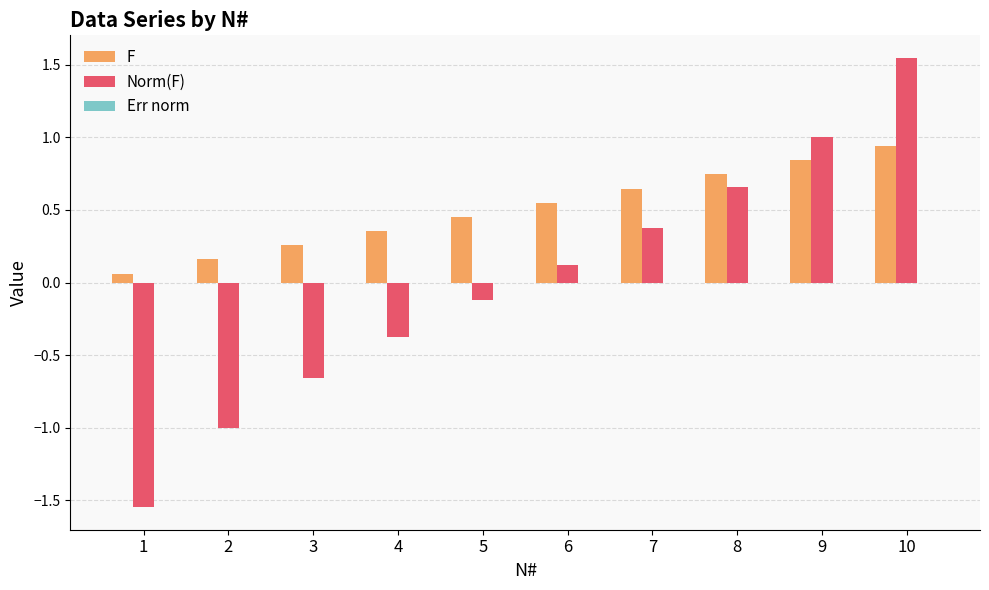

What is the sum of all F values?

5.0